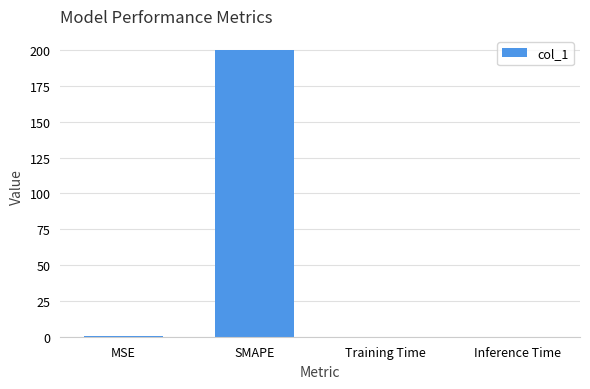

What value does the data have at SMAPE?

200.0